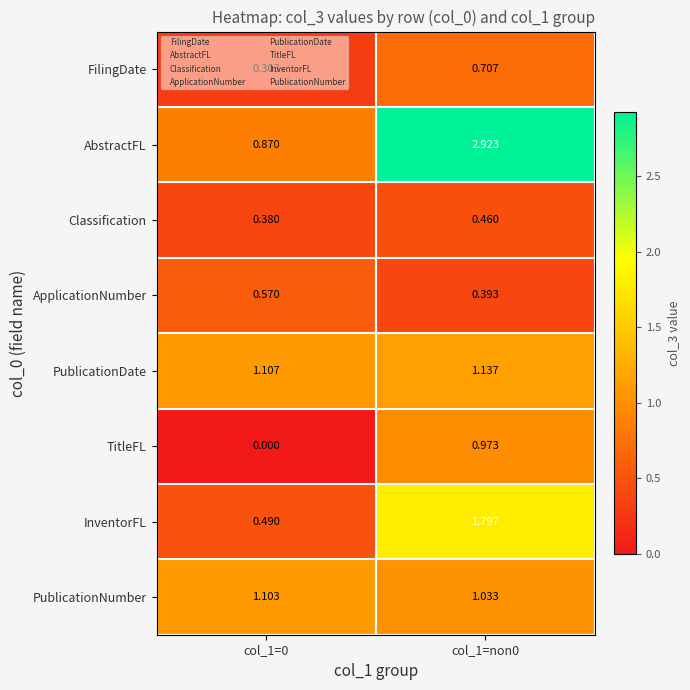

Between col_1=0 and col_1=non0, which series saw the biggest shift?

AbstractFL